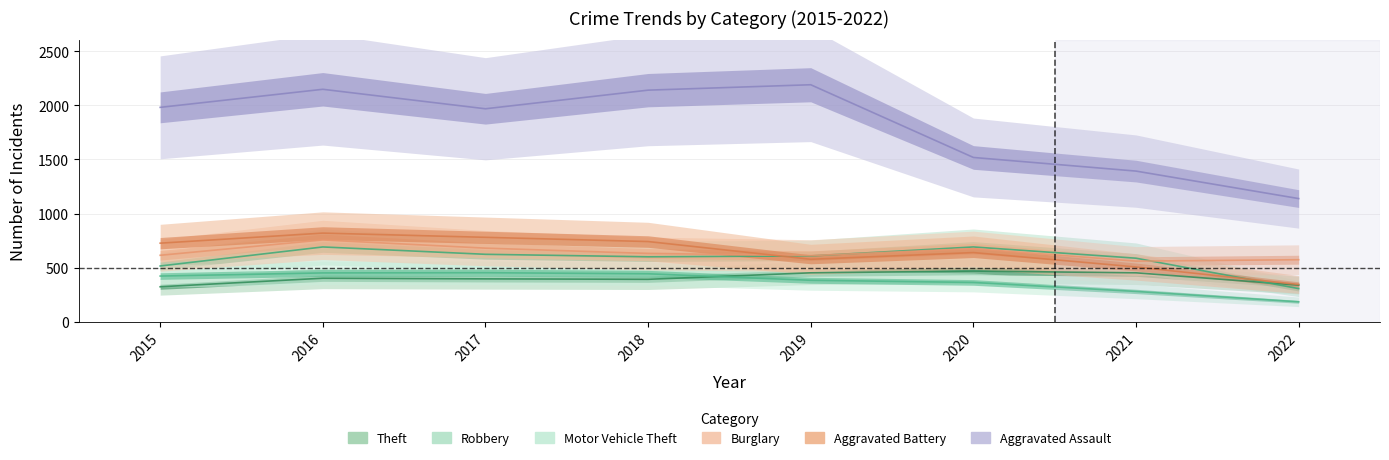

At which category is the sum across all series the highest?

2016